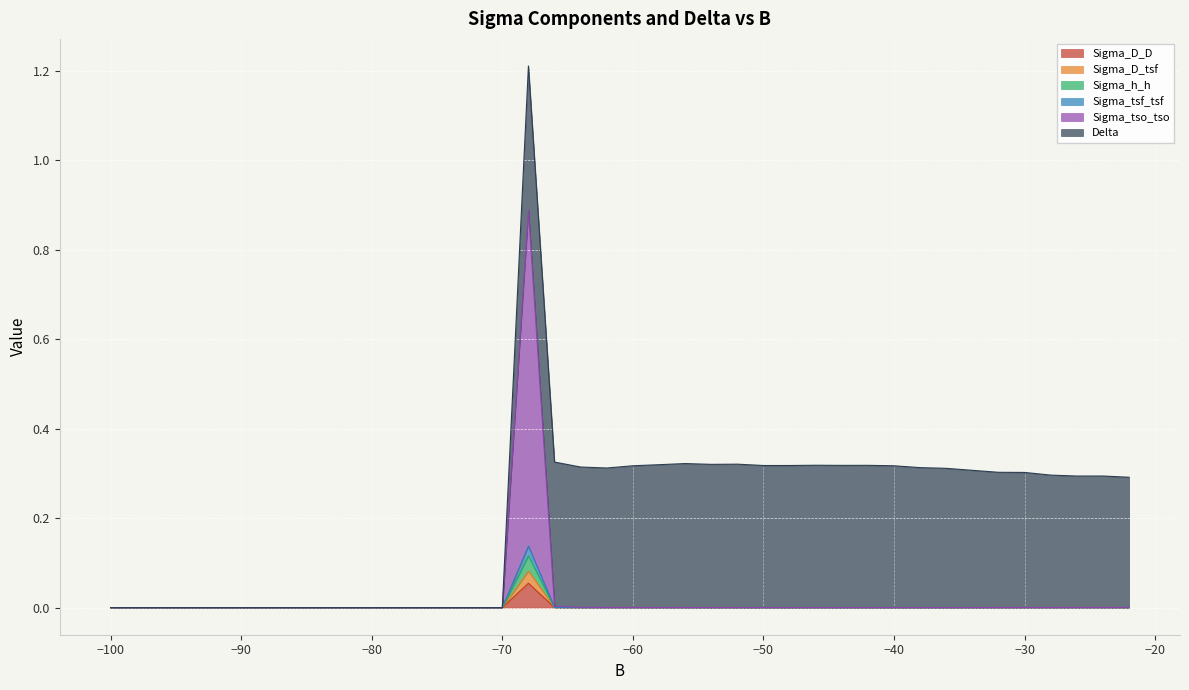

How many interior local valleys does the Sigma_D_tsf series have?

6